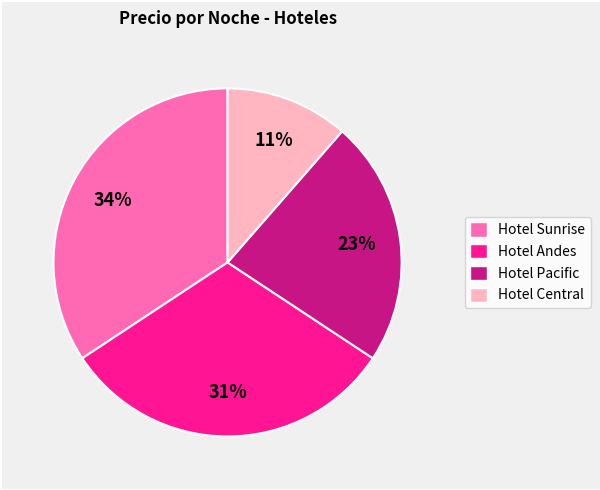

Approximately how many times larger is the value at Hotel Central compared to Hotel Andes?

0.4